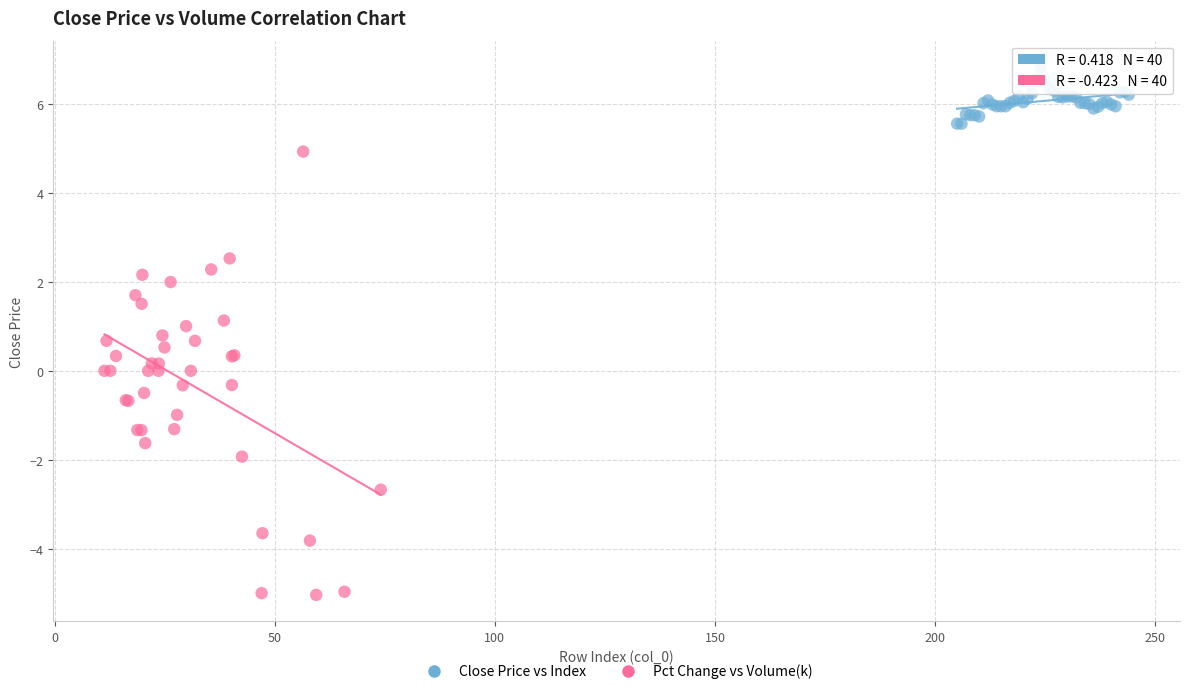

Which series contains the highest Y value?

Close Price vs Index